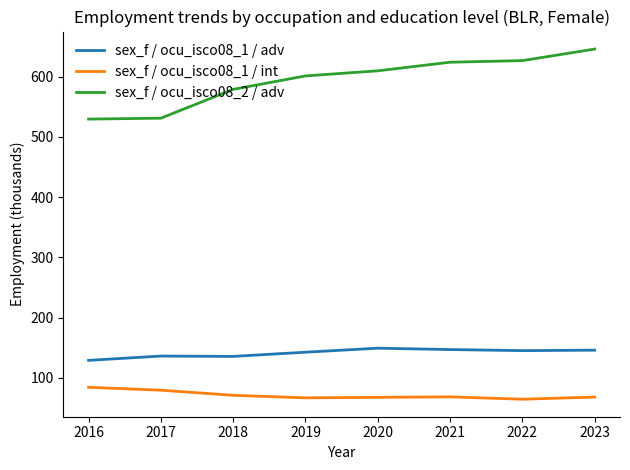

Count the number of data series in this chart.

3